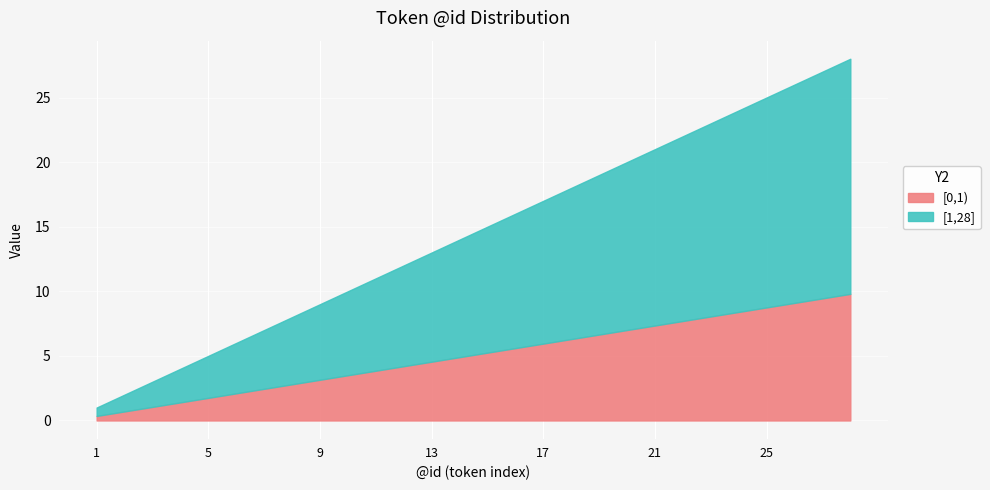

Count the number of data series in this chart.

2